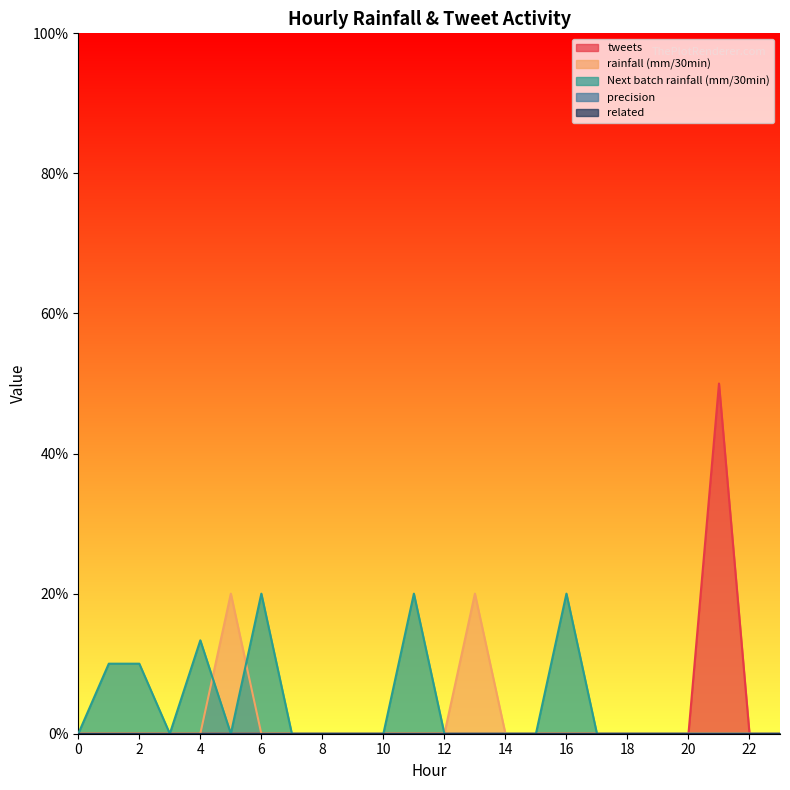

True or false: rainfall (mm/30min) and related cross at least once.

False